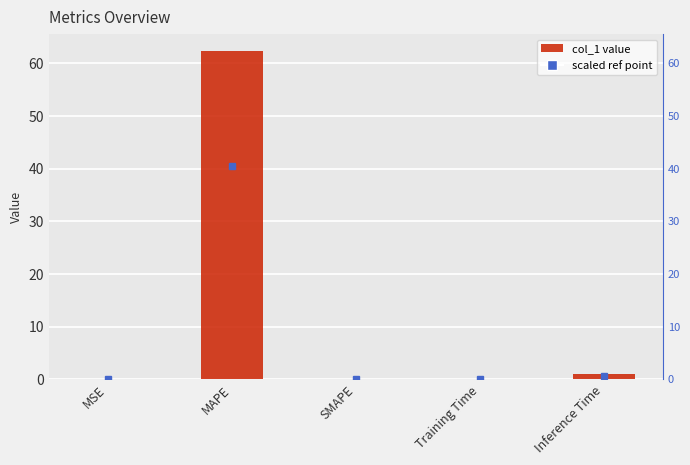

At which category does the chart reach its peak across all series?

MAPE